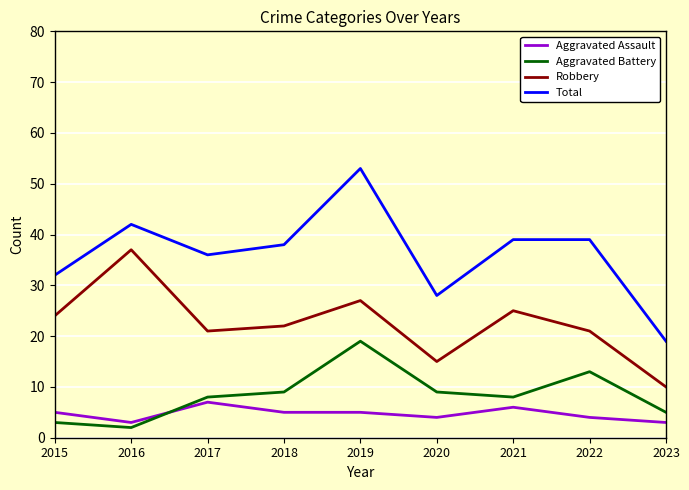

Is it true that Aggravated Battery equals 8 at 2021?

True